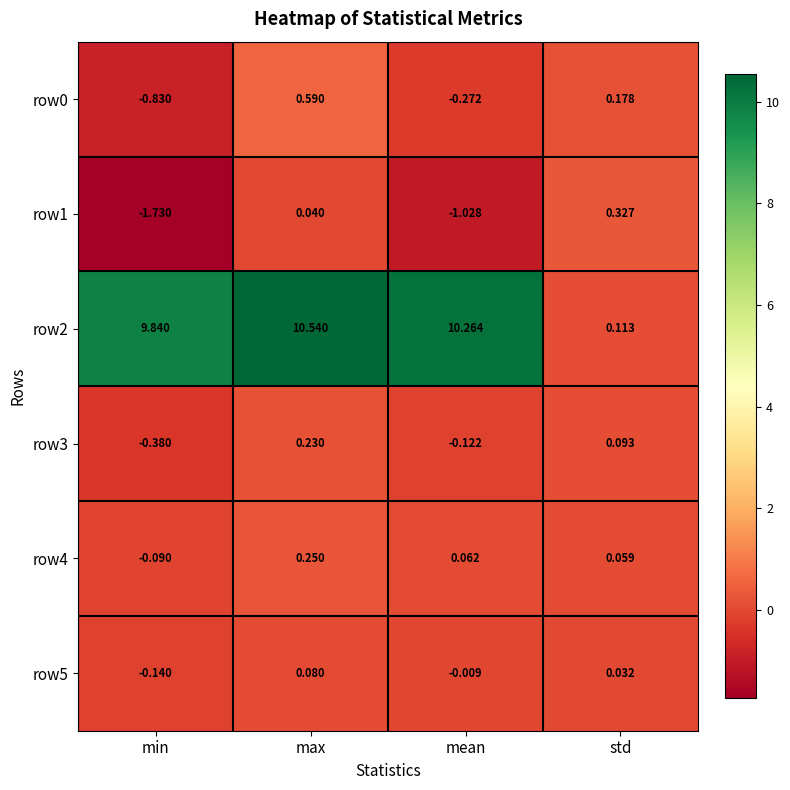

Is the value of row2 at std greater than the value of row1 at mean?

Yes